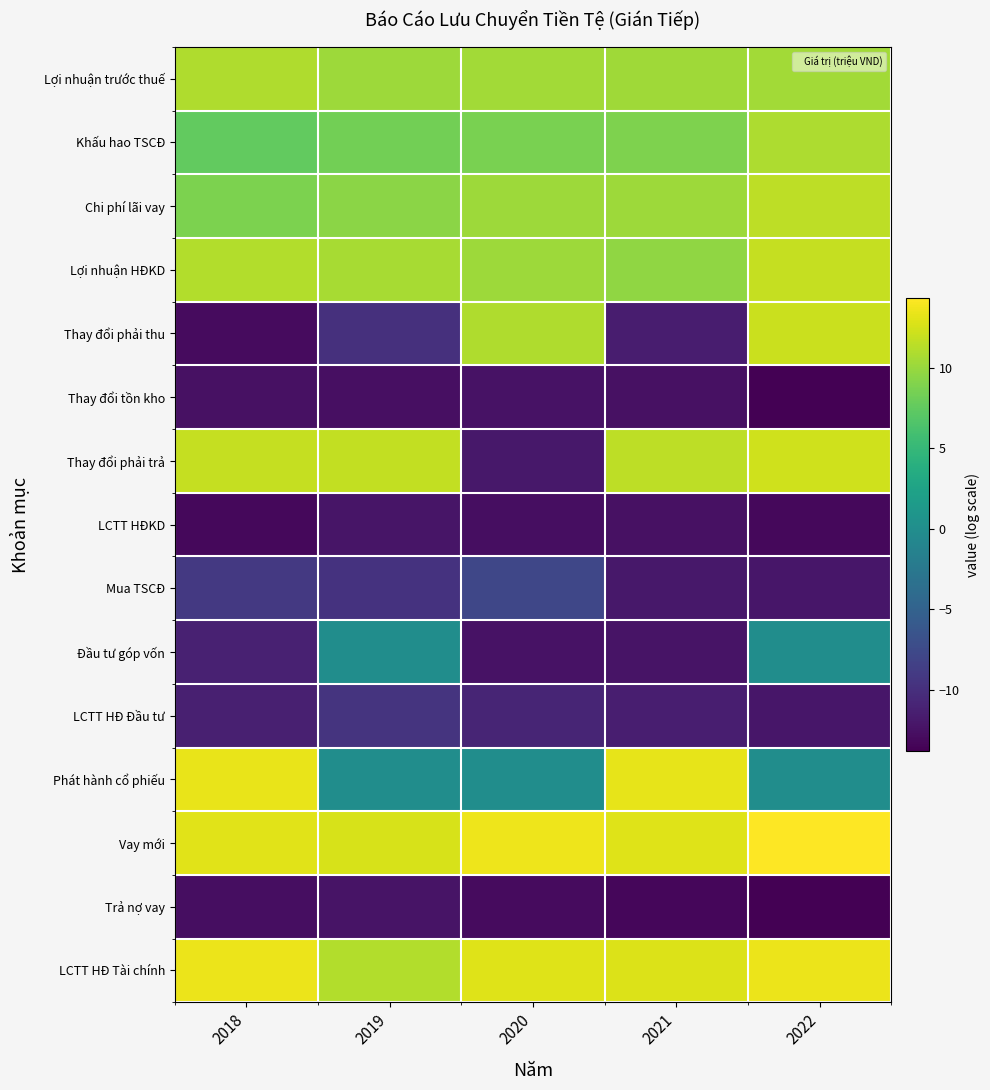

Which label corresponds to the smallest value in the chart?

2022